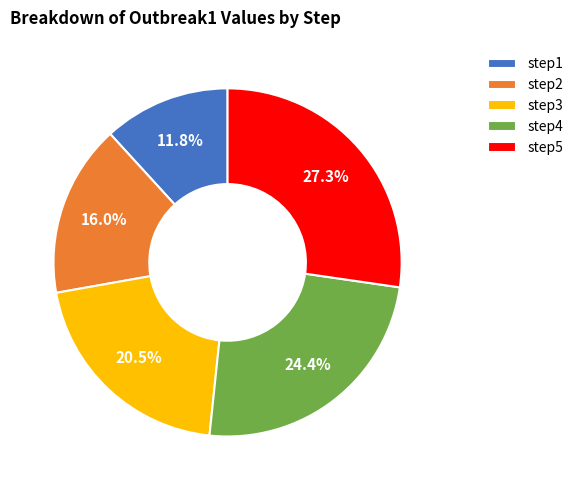

To the nearest percent, what is the combined percentage of step5 and step4?

52%